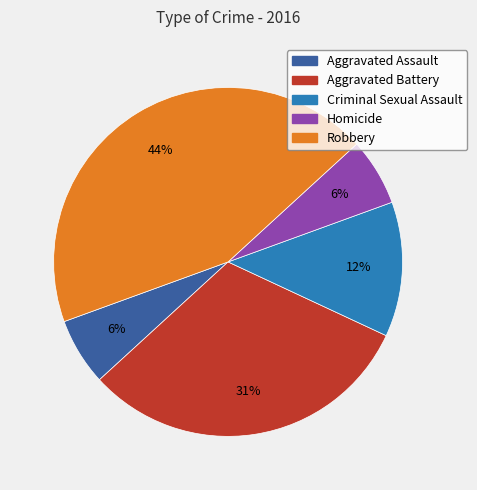

Does Criminal Sexual Assault account for over 50% of the chart?

No